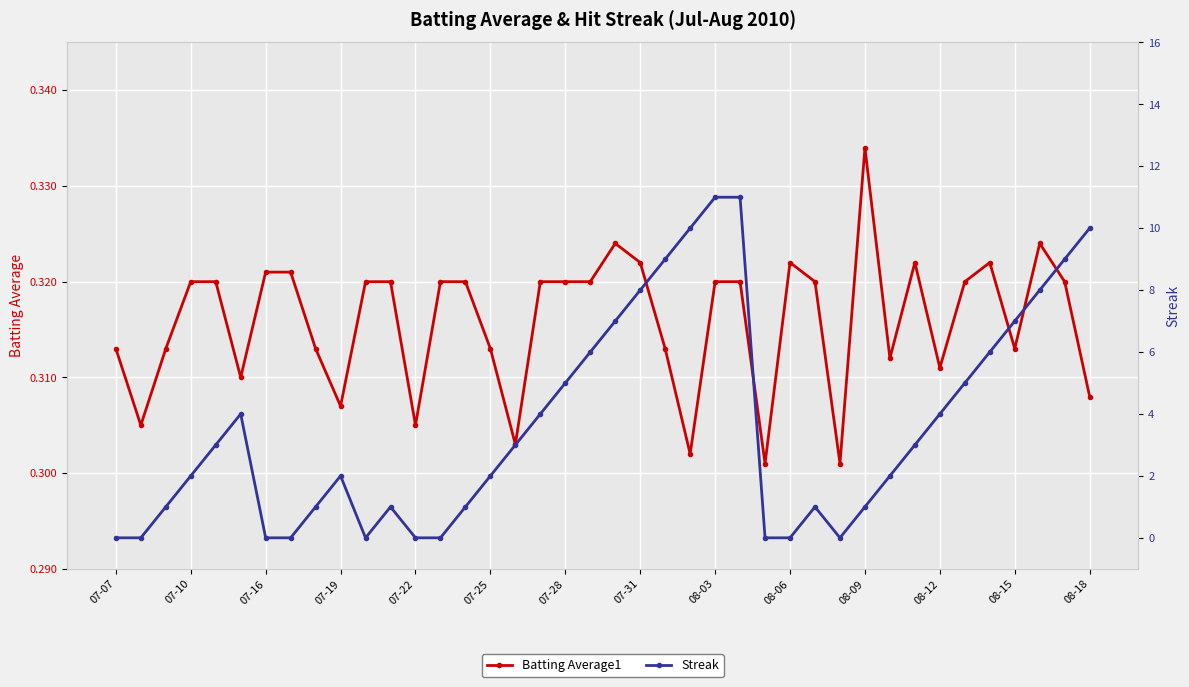

How many intersections are there between Batting Average1 and Streak?

11